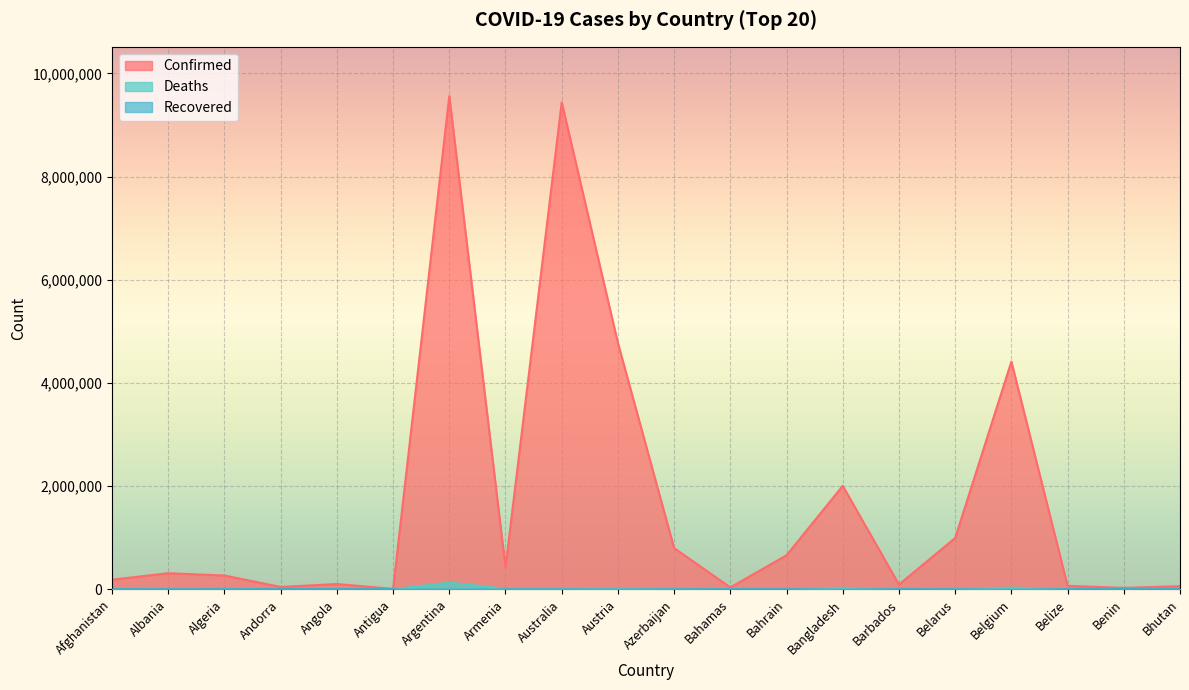

List the labels in order of Confirmed value, smallest first.

Antigua, Benin, Bahamas, Andorra, Bhutan, Belize, Barbados, Angola, Afghanistan, Algeria, Albania, Armenia, Bahrain, Azerbaijan, Belarus, Bangladesh, Belgium, Austria, Australia, Argentina